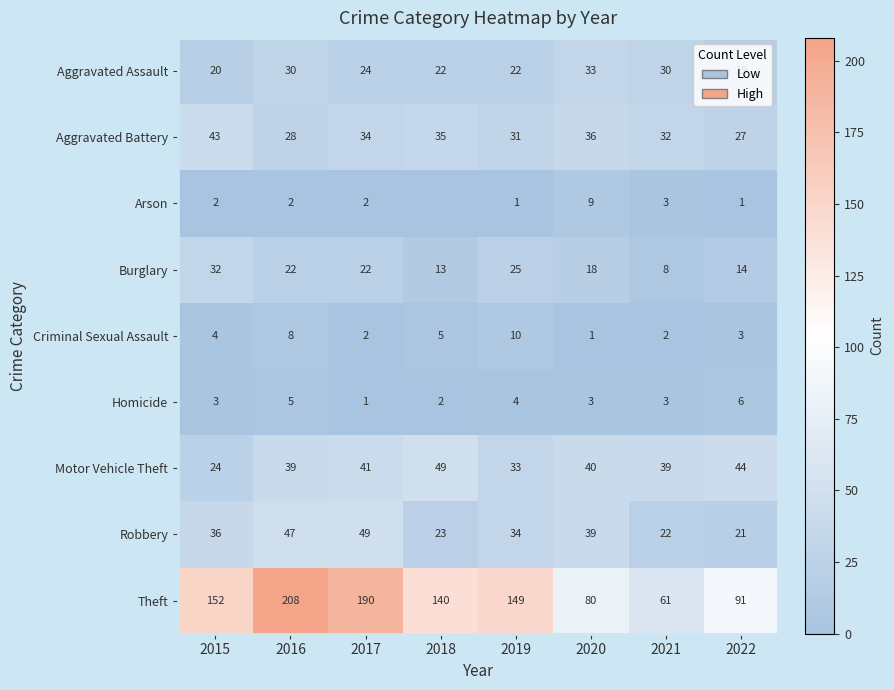

The Aggravated Assault series shows 31 at 2019. True or false?

False